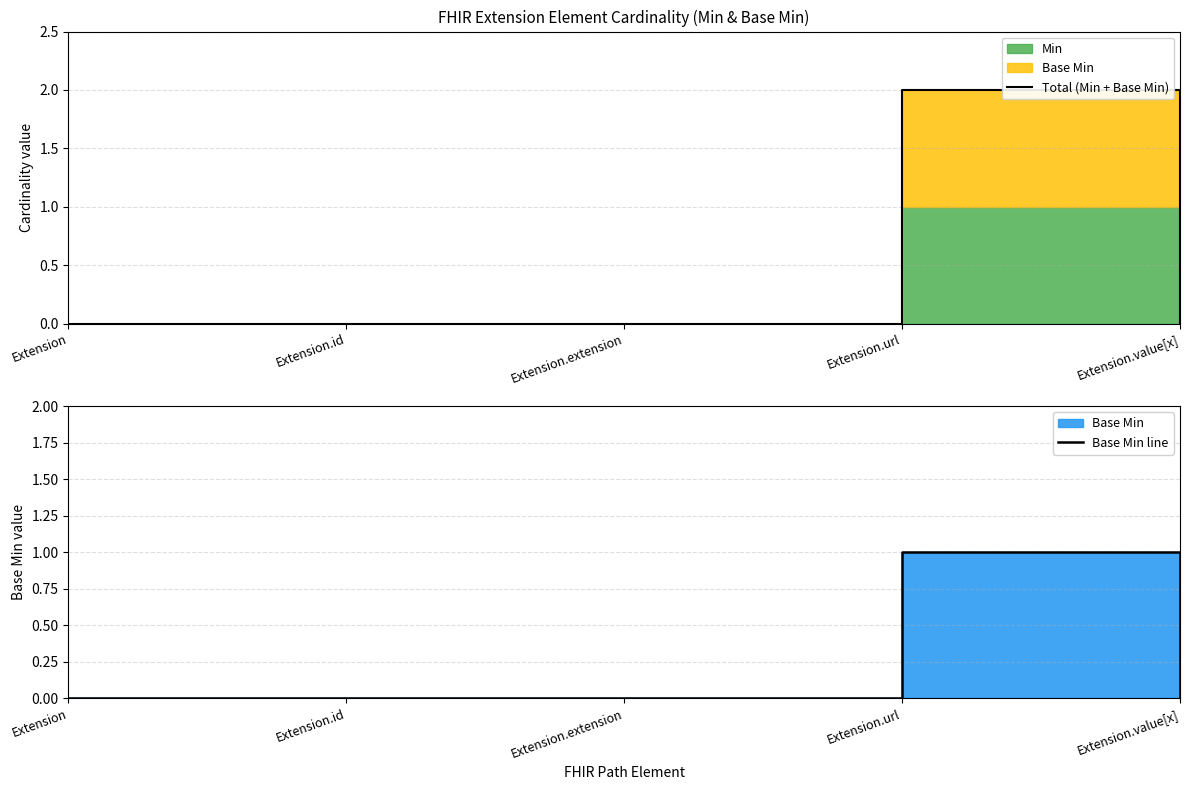

True or false: Base Min line and Total (Min + Base Min) intersect in this chart.

False